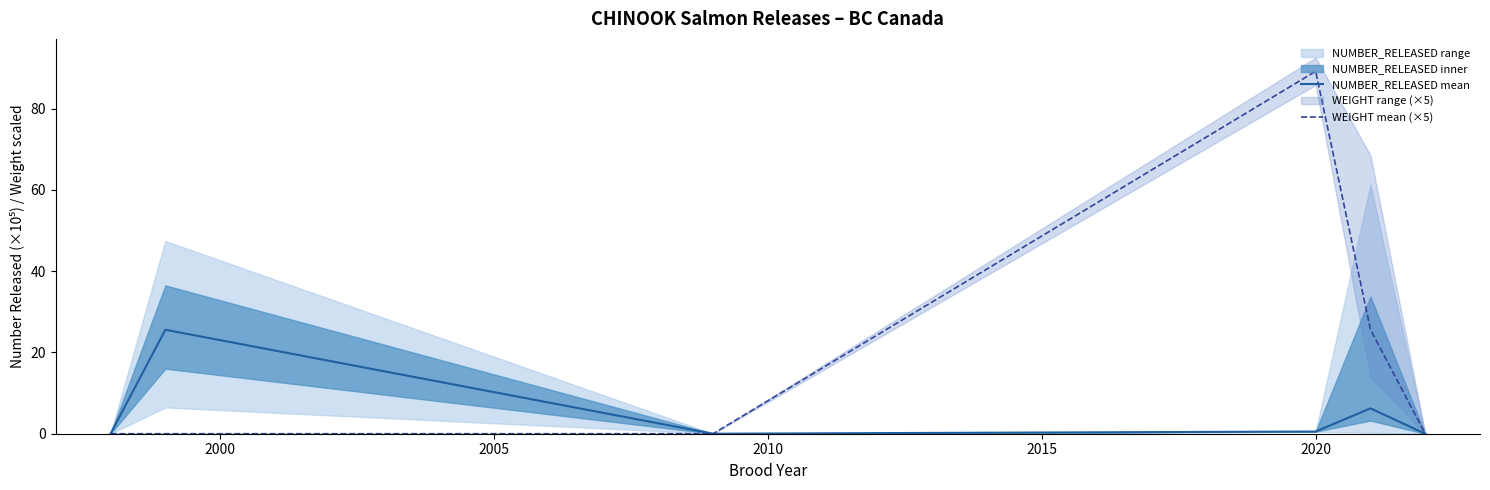

What is the average value of the NUMBER_RELEASED mean series?

5.4